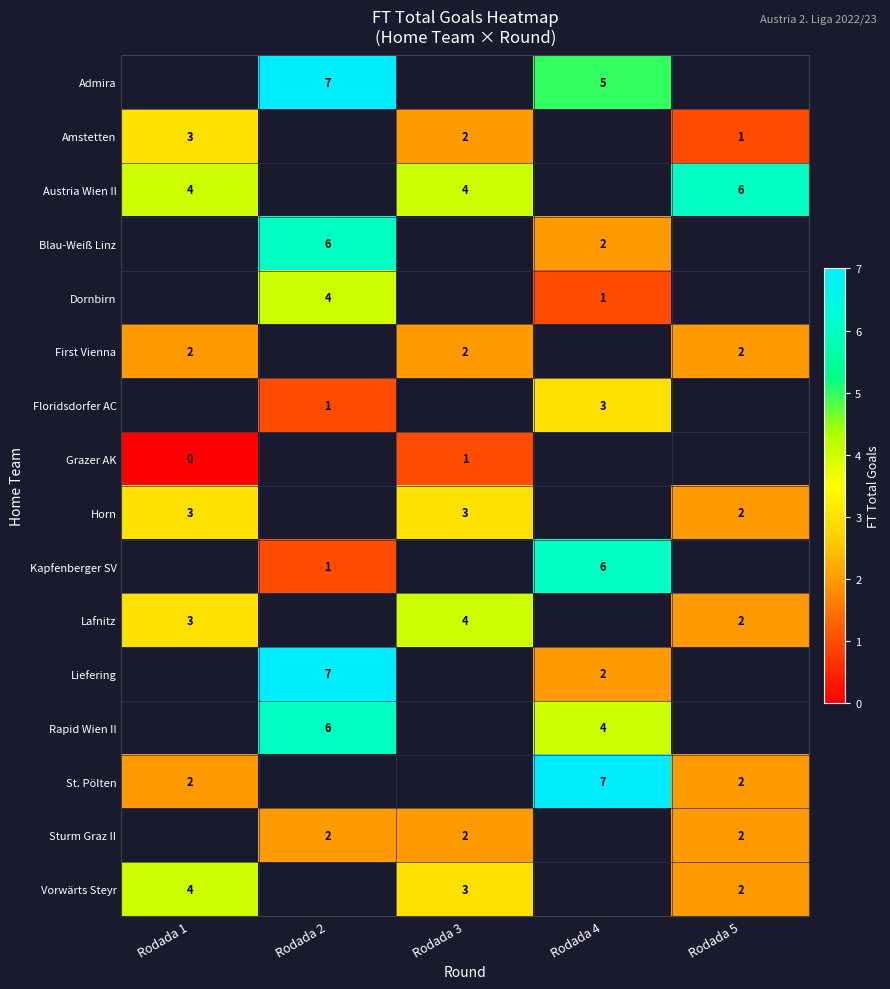

Which has a higher value, Rodada 5 or Rodada 4?

Rodada 4